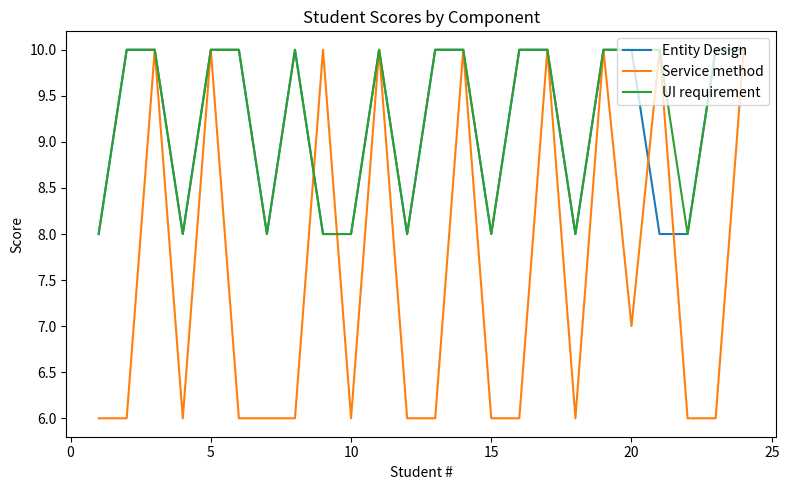

What is the lowest value of the UI requirement series?

8